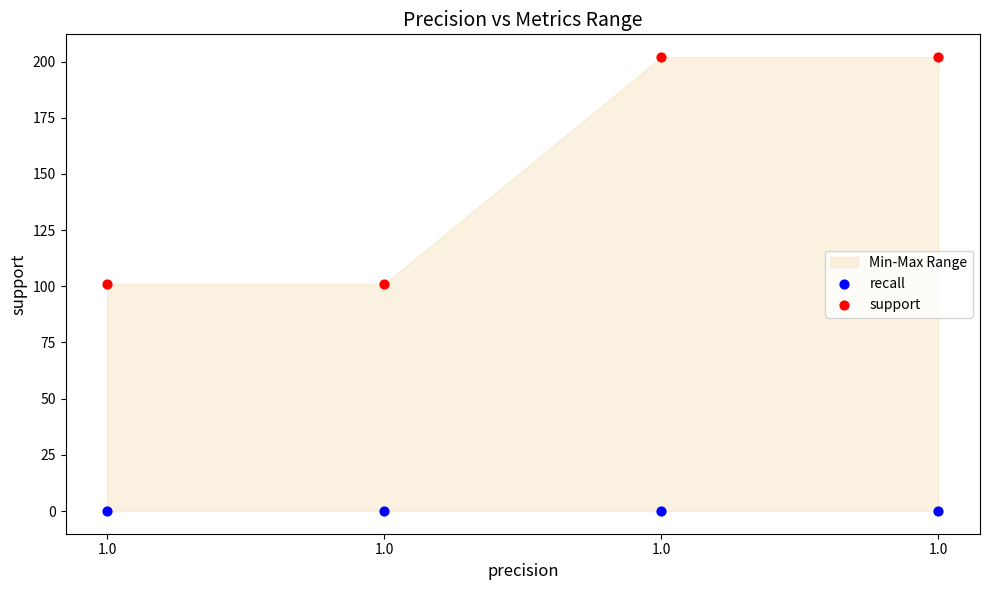

Across all data points, what is the average Y value?

76